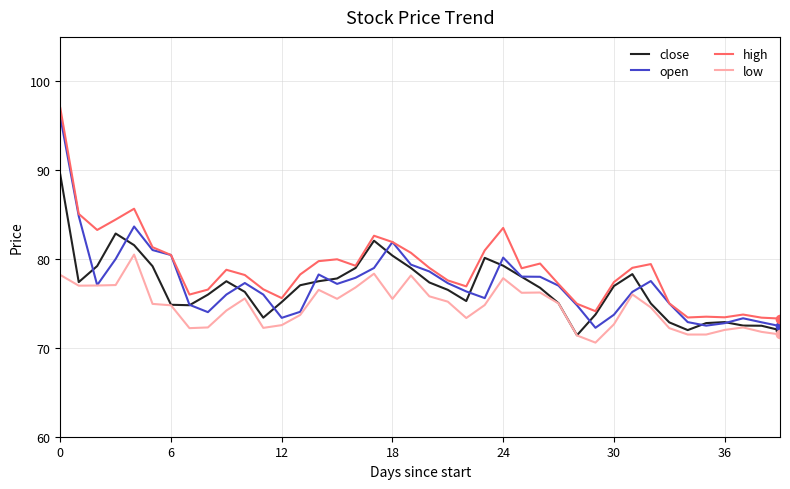

What is the difference between the maximum and minimum values in the close series?

18.1